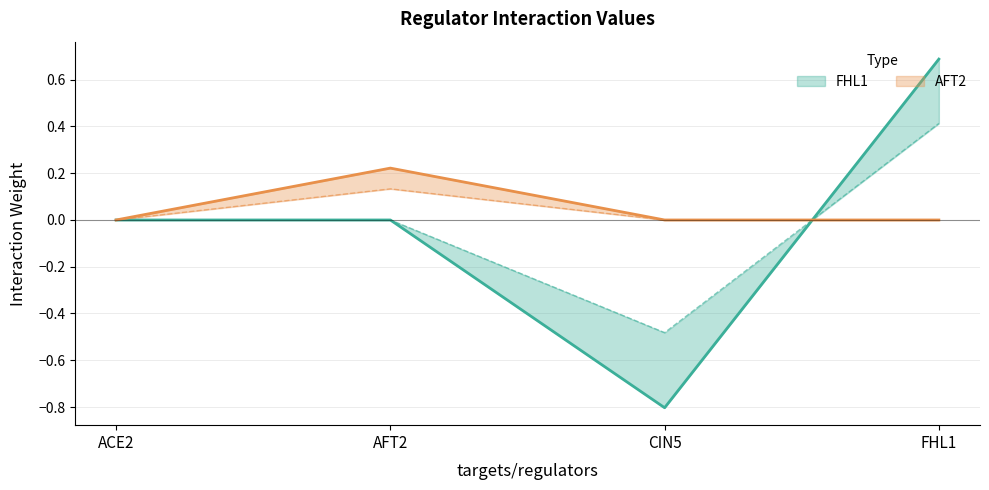

Read the AFT2 value at AFT2.

0.2